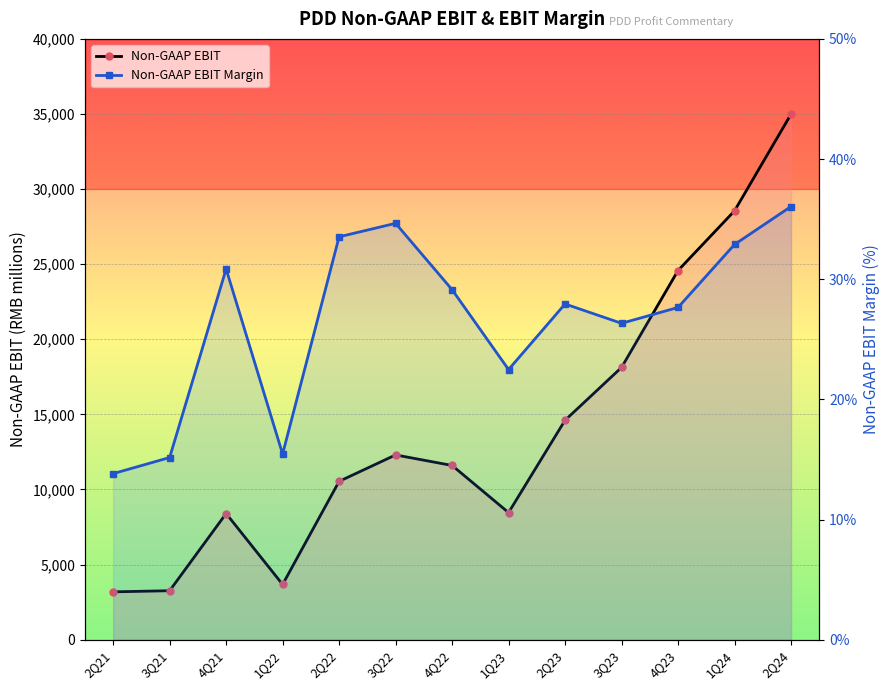

What position from the left is 4Q21?

3